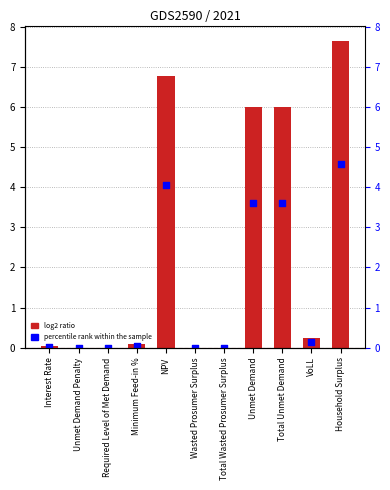

Is the value of percentile rank within the sample at Total Wasted Prosumer Surplus greater than the value of log2 ratio at Required Level of Met Demand?

No